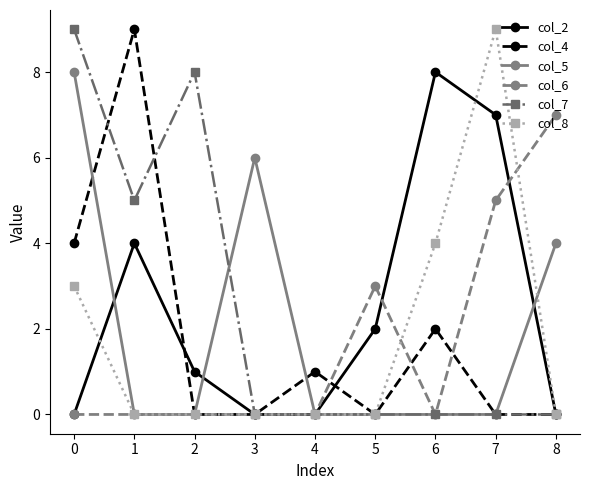

Is the value of col_4 at 4 greater than the value of col_6 at 4?

Yes